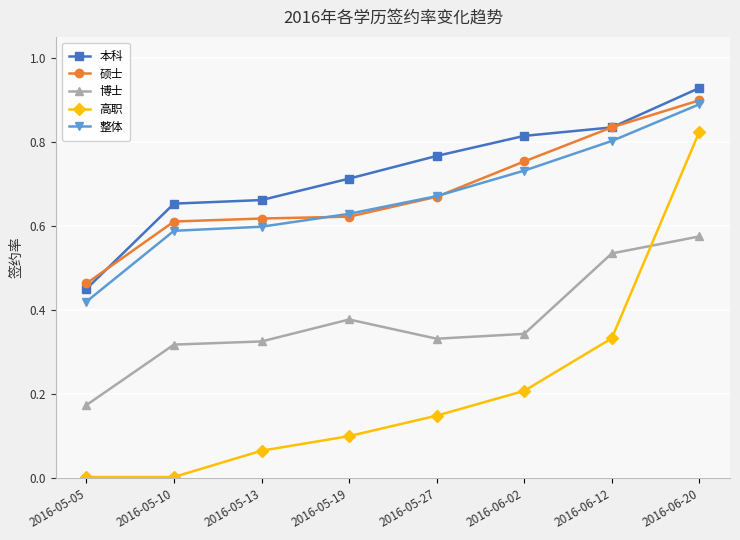

True or false: 硕士 and 博士 cross at least once.

False